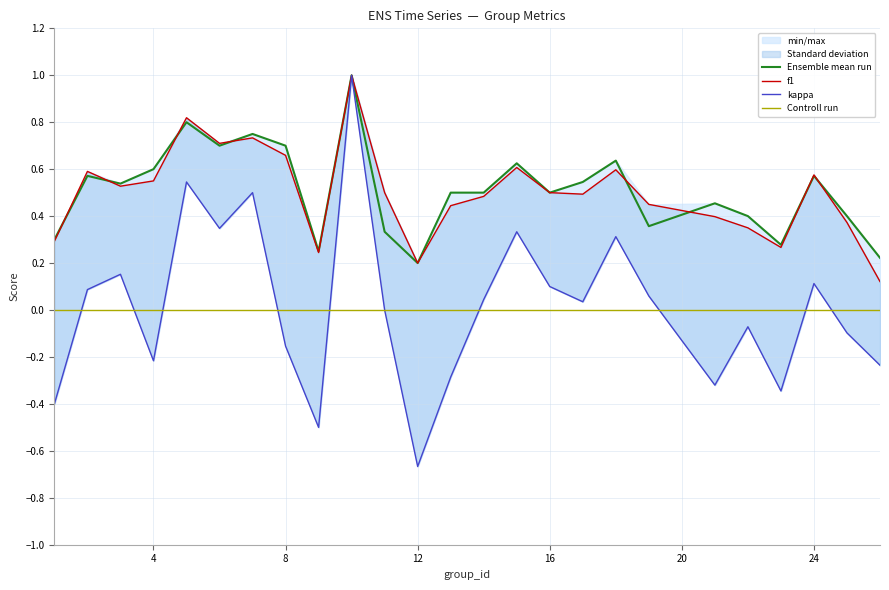

At which category does kappa reach its first local valley?

4